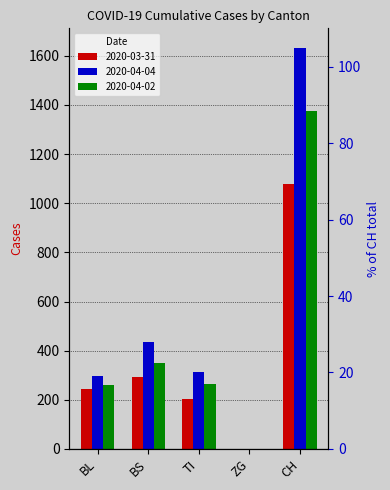

How many data points in 2020-03-31 are less than 242?

2